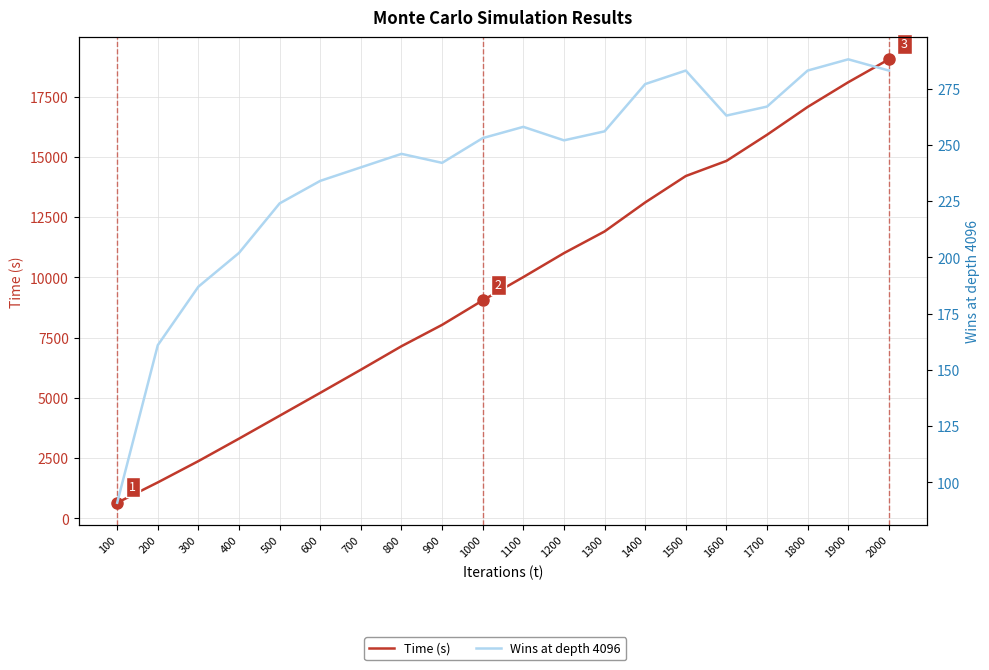

What is the minimum value shown in the chart?

91.0